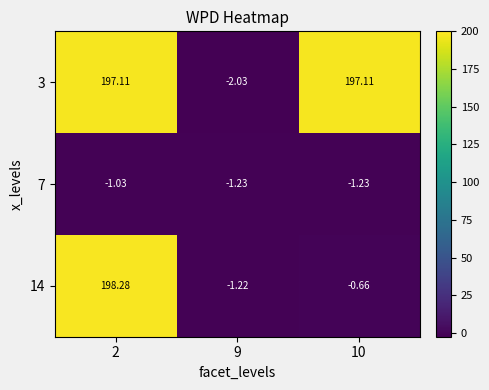

What is the greatest value displayed?

198.3